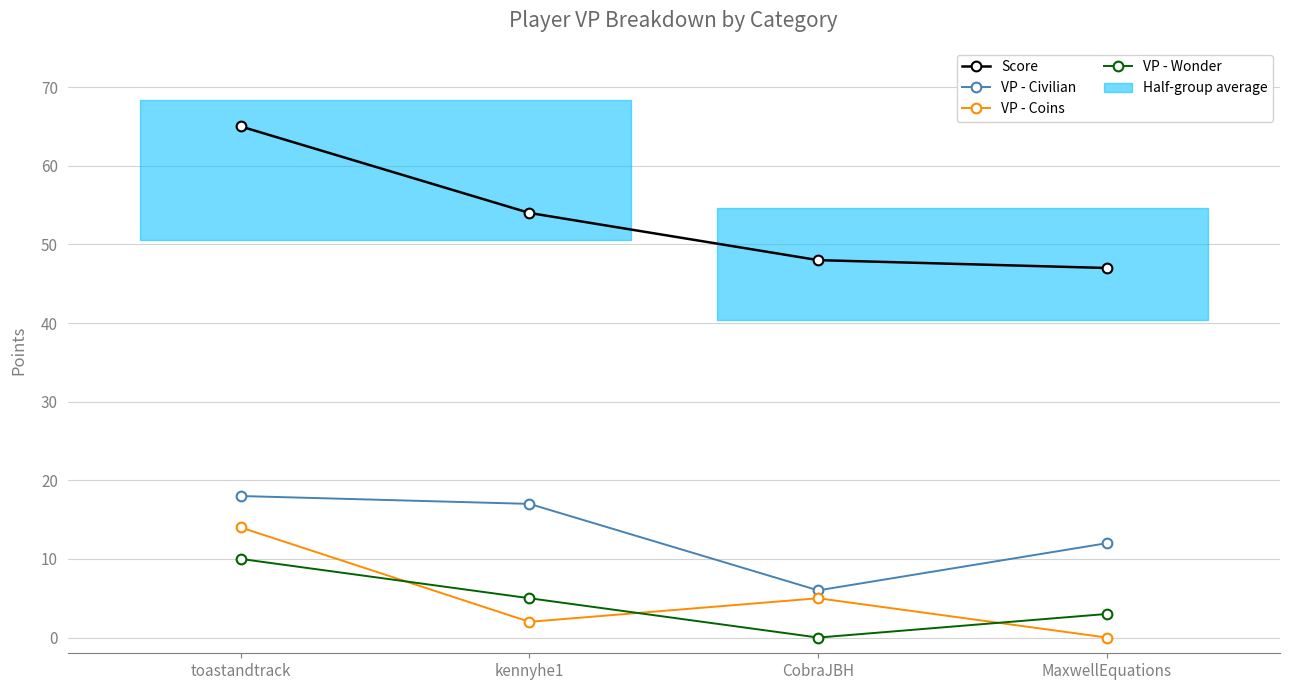

Which category has the highest value in the Score series?

toastandtrack